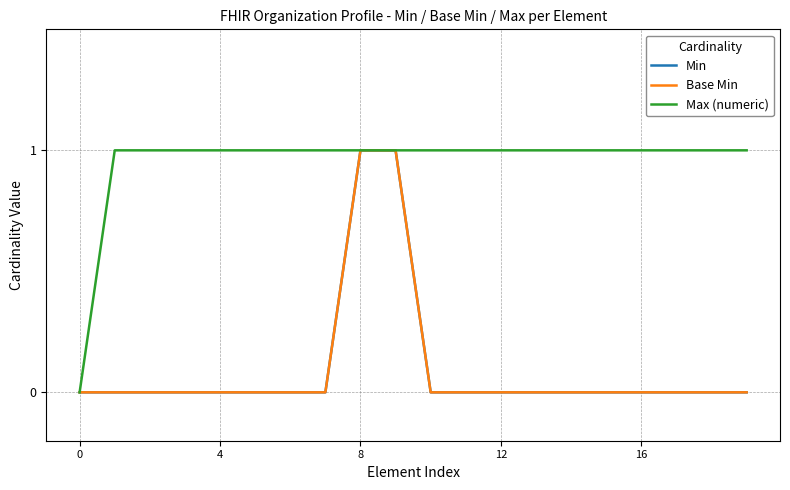

Does the chart have visible grid lines?

Yes